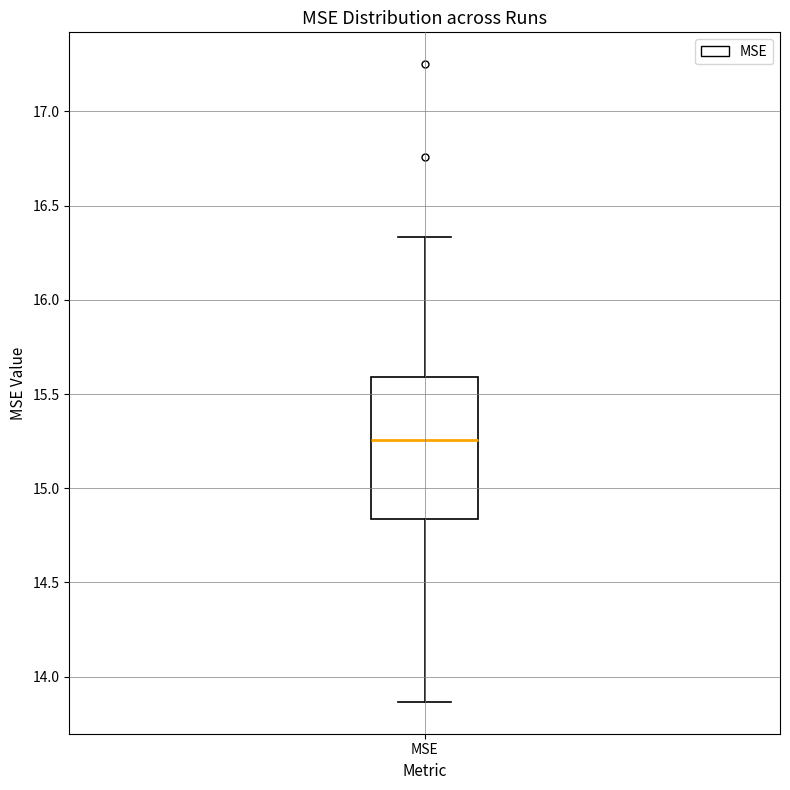

Transcribe this box plot: give where the median line is, the range the box spans, and where the two whiskers end, as read against the y-axis. The values are not printed on the chart, so give them approximately, as read against the axis.

median 15.25, box 14.85 to 15.60, whiskers 13.85 to 16.35